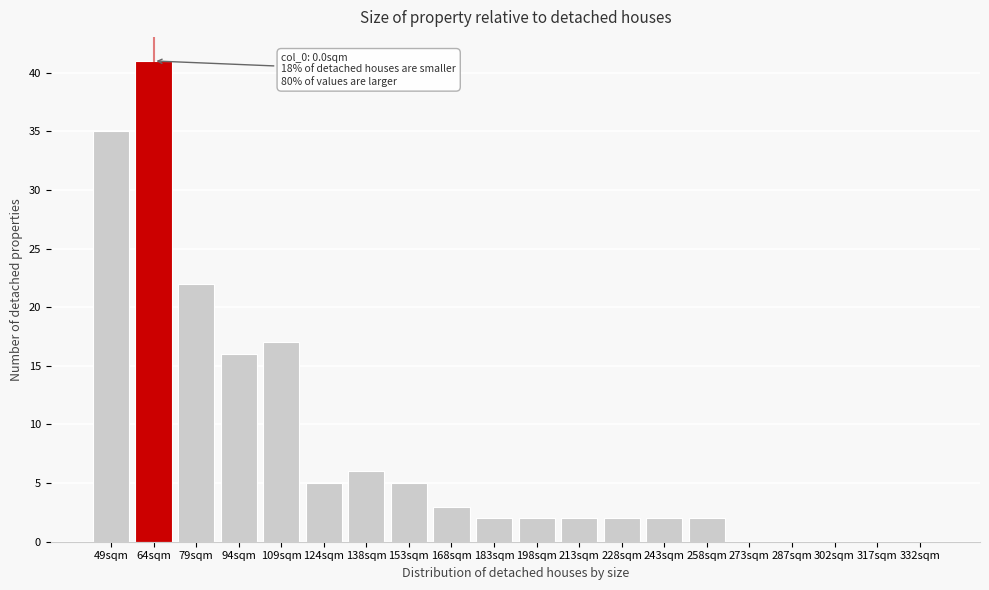

Reading left to right, what are all the values shown in this chart?

49sqm=35	64sqm=41	79sqm=22	94sqm=16	109sqm=17	124sqm=5	138sqm=6	153sqm=5	168sqm=3	183sqm=2	198sqm=2	213sqm=2	228sqm=2	243sqm=2	258sqm=2	273sqm=0	287sqm=0	302sqm=0	317sqm=0	332sqm=0